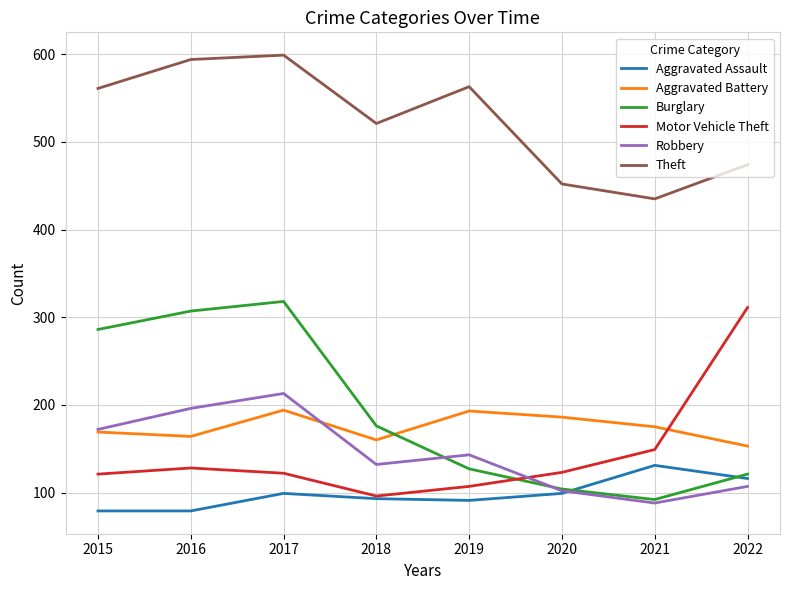

Where do Motor Vehicle Theft and Burglary first cross each other?

2019 and 2020